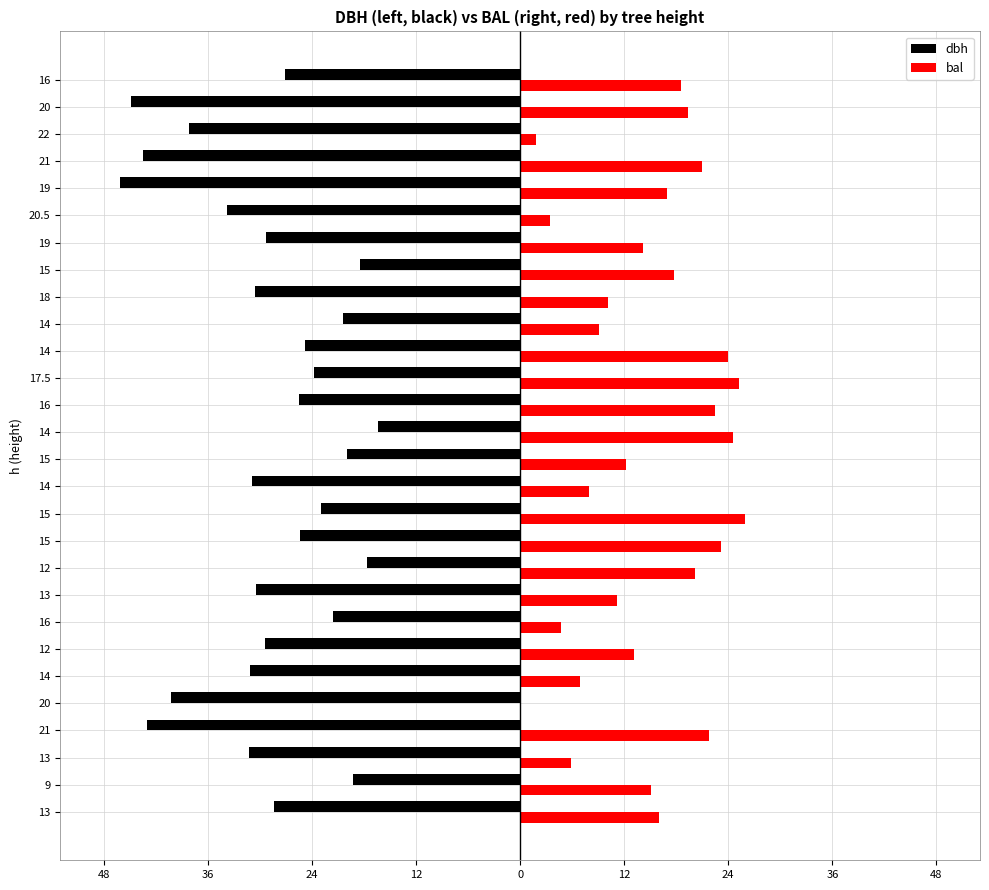

Reading left to right, what are all the values shown in this chart?

dbh: -28.4	-19.3	-31.2	-43.0	-40.2	-31.1	-29.4	-21.6	-30.4	-17.6	-25.4	-22.9	-30.9	-19.9	-16.4	-25.4	-23.8	-24.8	-20.4	-30.6	-18.4	-29.3	-33.8	-46.1	-43.5	-38.1	-44.8	-27.1
bal: 16.0	15.1	5.8	21.7	0.0	6.9	13.2	4.7	11.1	20.2	23.2	25.9	8.0	12.2	24.6	22.5	25.3	23.9	9.1	10.1	17.8	14.1	3.4	16.9	21.0	1.8	19.4	18.6